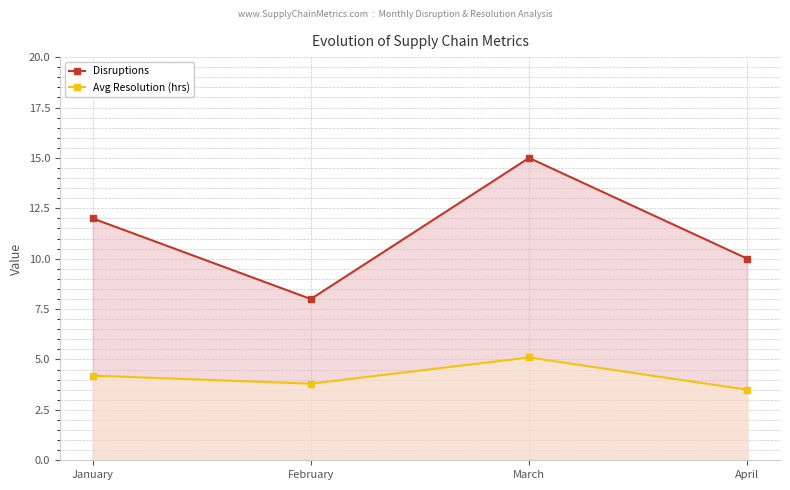

What is the sum of all Disruptions values?

45.0